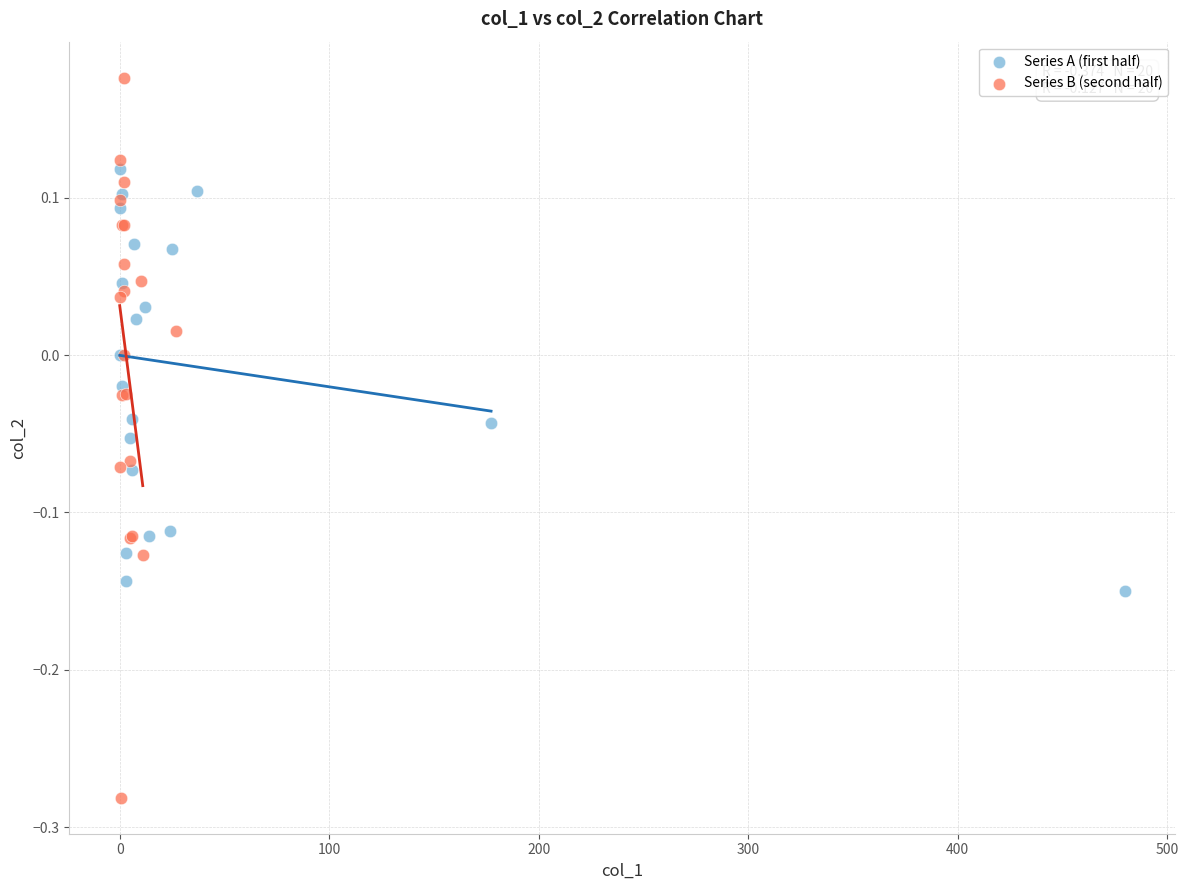

Which series has the largest Y range (max minus min)?

Series B (second half)